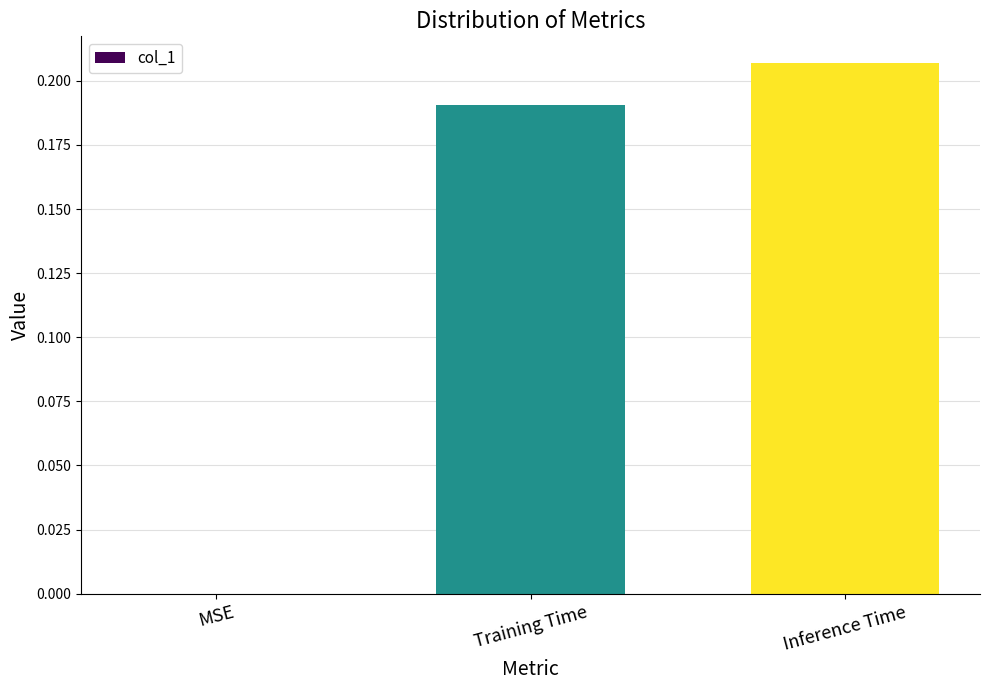

What is the change in value from MSE to Training Time?

+0.2